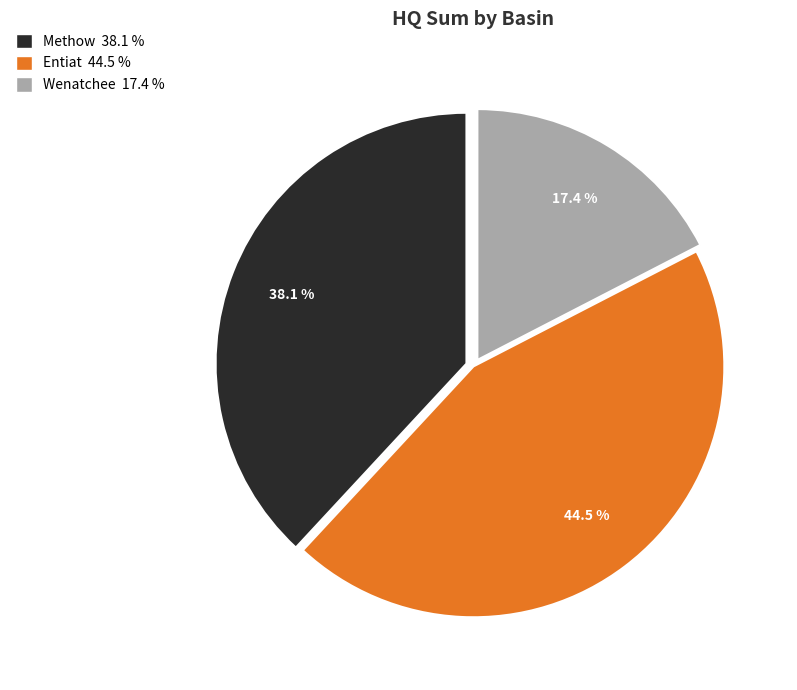

Does any single category account for the majority?

No